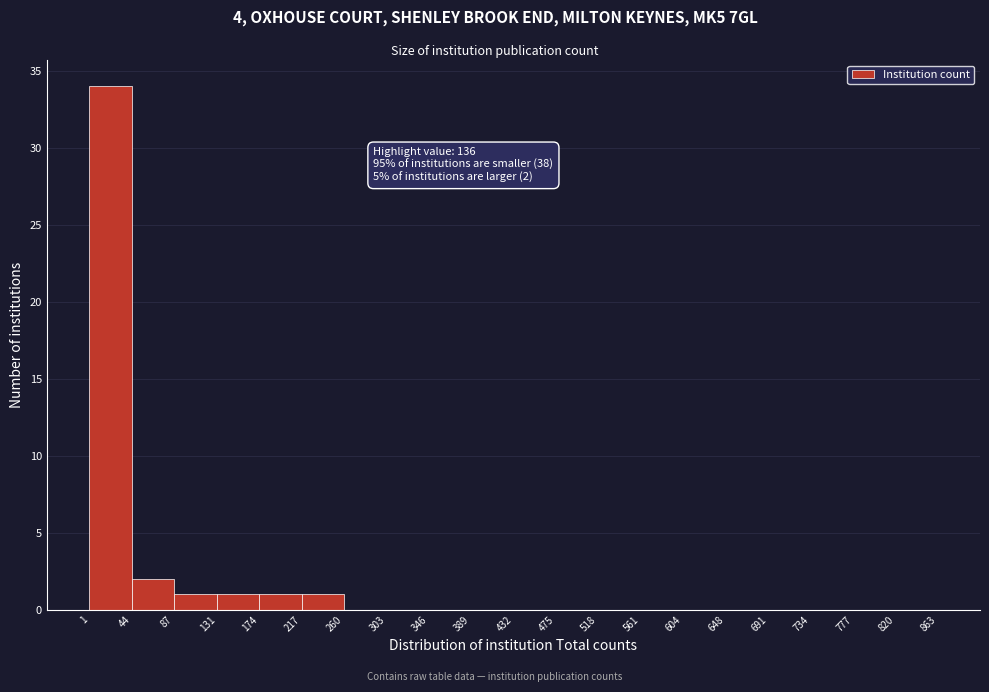

Which range on the x-axis has the tallest bar?

1 to 44